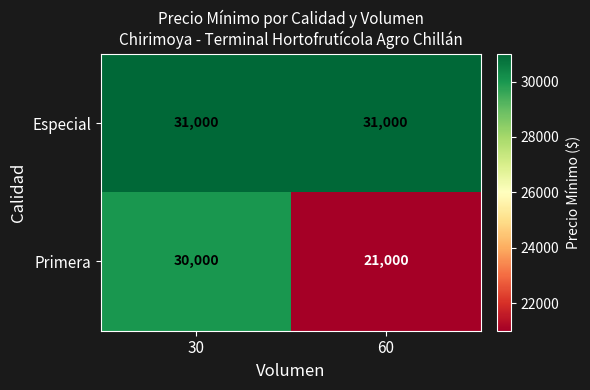

The value of Especial at 30 is 31000. True or false?

True